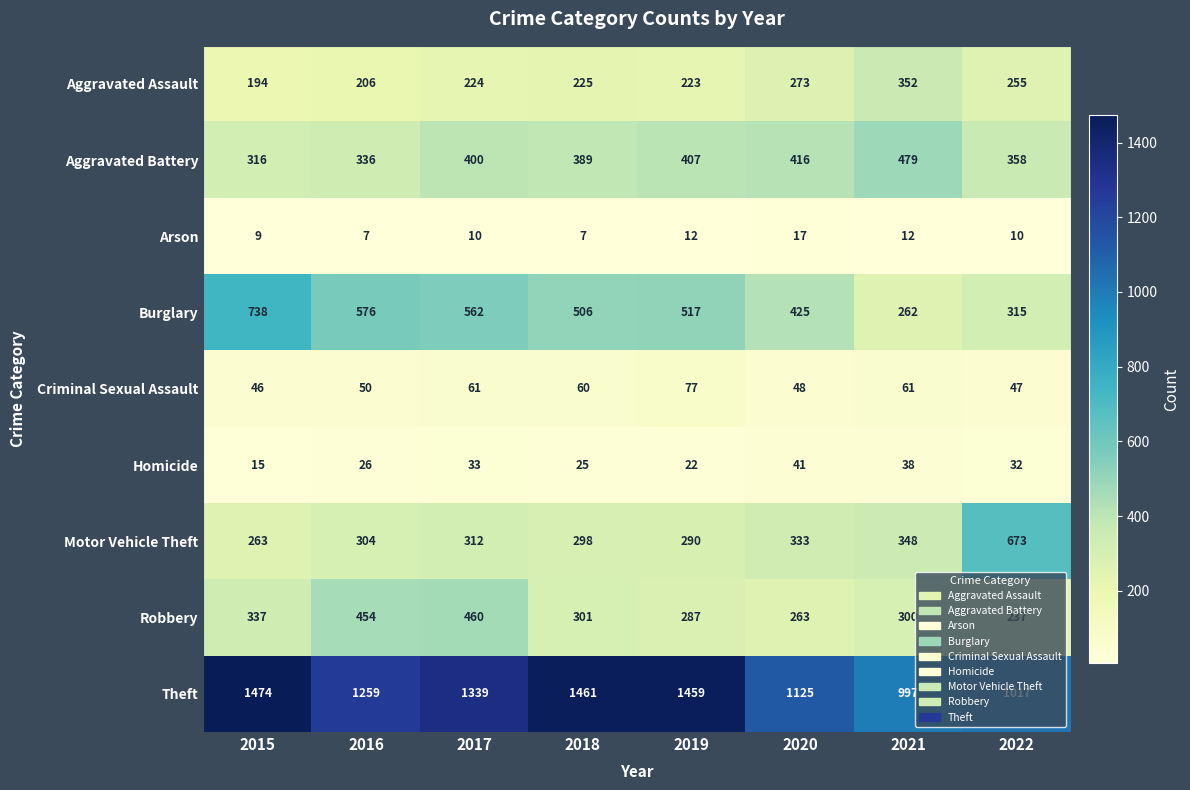

How many values in the Aggravated Battery series are below 400?

4